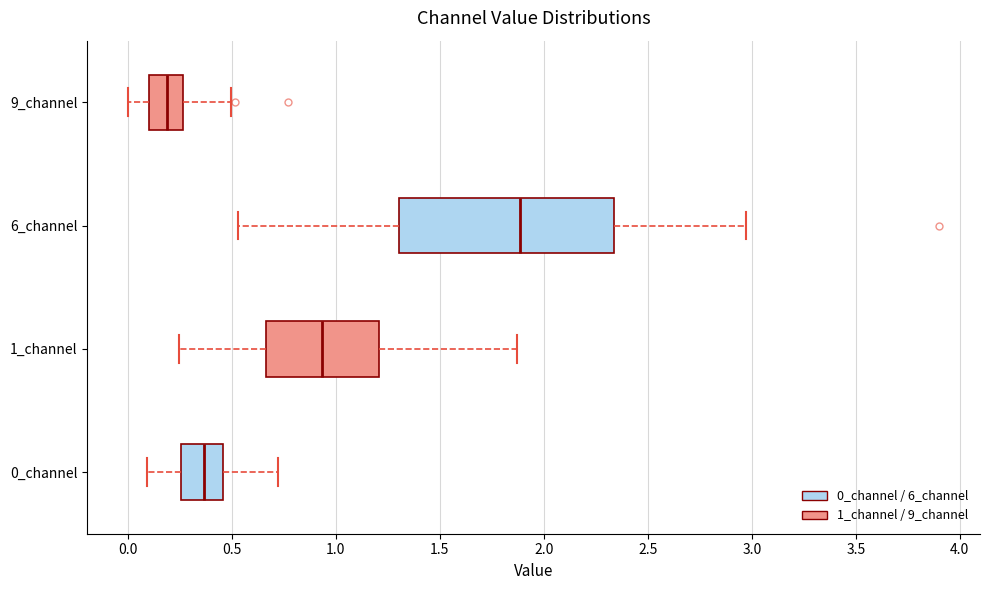

Reading bottom to top, read every box against the x-axis: the position of its median line, the range the box covers, and the ends of its whiskers. The values are not printed on the chart, so give them approximately, as read against the axis.

0_channel: median 0.35, box 0.25 to 0.45, whiskers 0.10 to 0.70
1_channel: median 0.95, box 0.65 to 1.20, whiskers 0.25 to 1.85
6_channel: median 1.90, box 1.30 to 2.35, whiskers 0.55 to 2.95
9_channel: median 0.20, box 0.10 to 0.25, whiskers 0.00 to 0.50